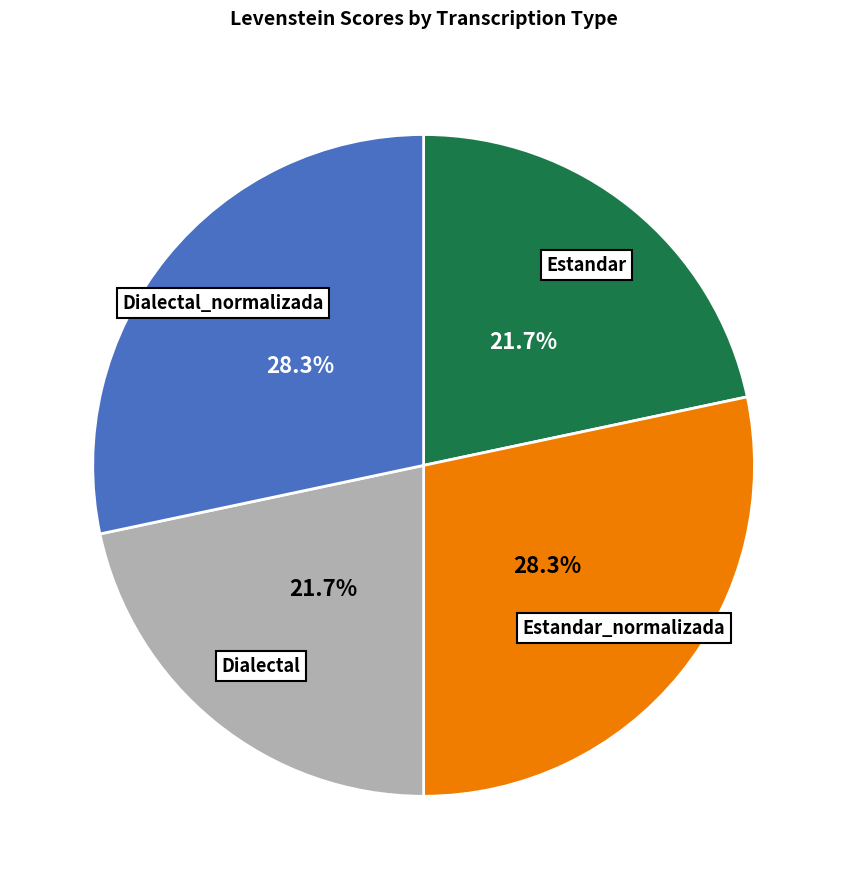

To the nearest percent, what percentage of the pie is Dialectal?

22%